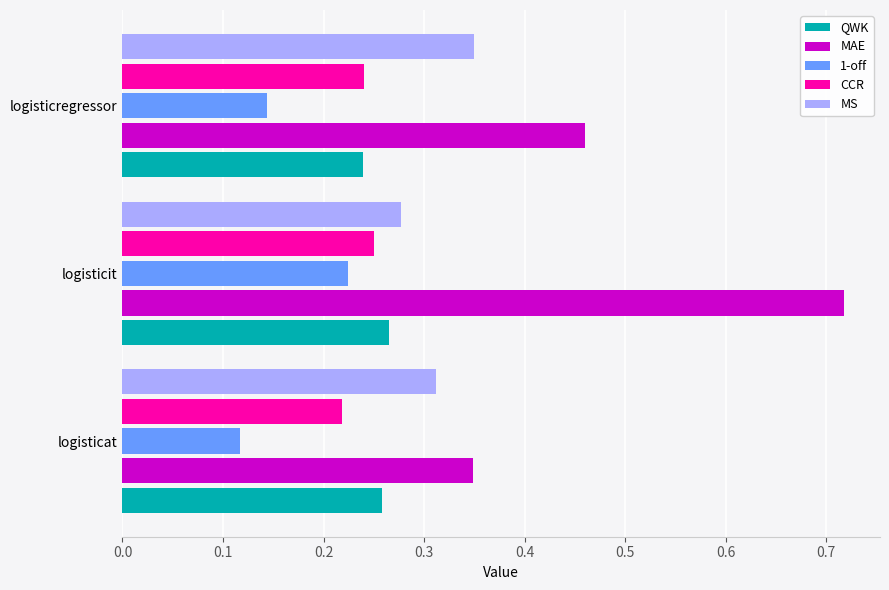

What are all the series names shown in the legend?

QWK, MAE, 1-off, CCR, MS